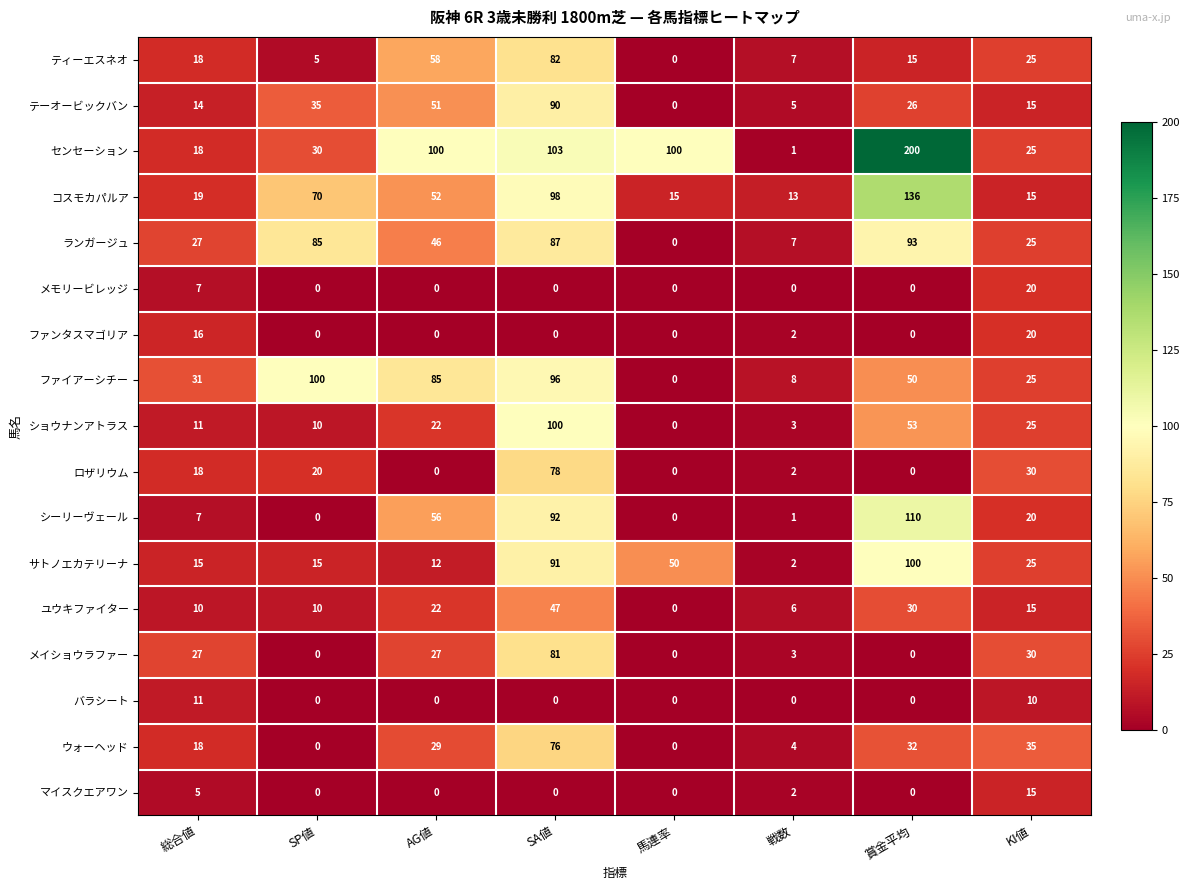

Is the value of ユウキファイター at 総合値 greater than the value of メモリービレッジ at 賞金平均?

Yes